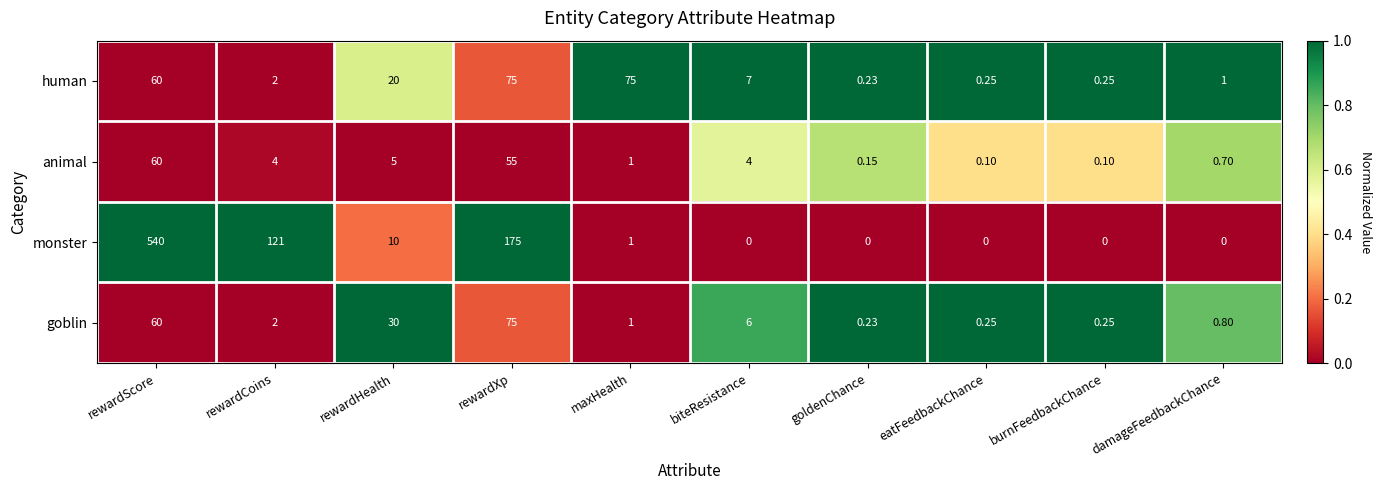

Which series has the largest range (max minus min)?

monster